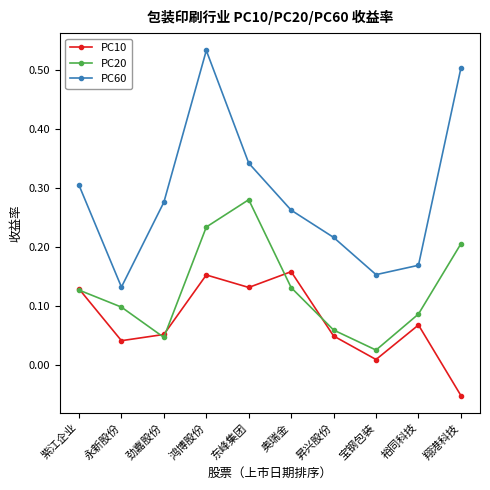

At how many categories does at least one series exceed 0?

10